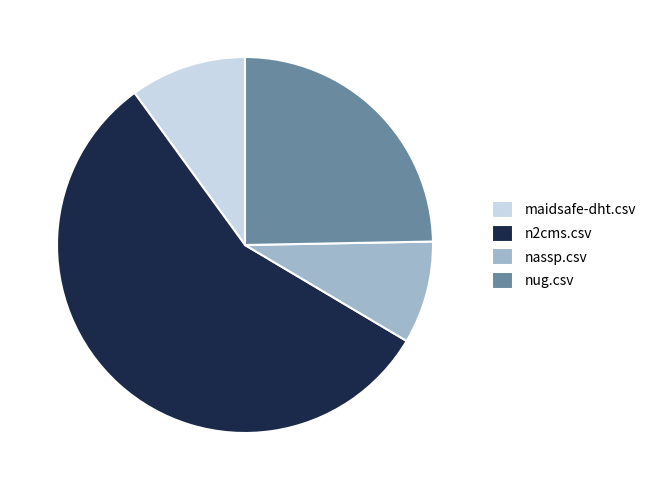

How many segments does this pie chart have?

4